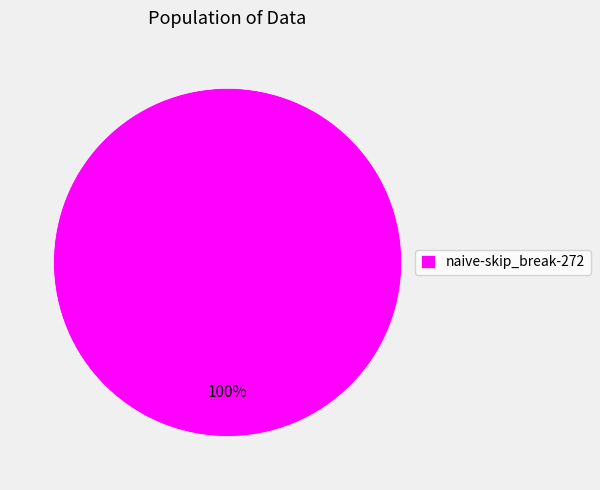

The naive-skip_break-272 slice represents 100% of the pie. True or false?

True